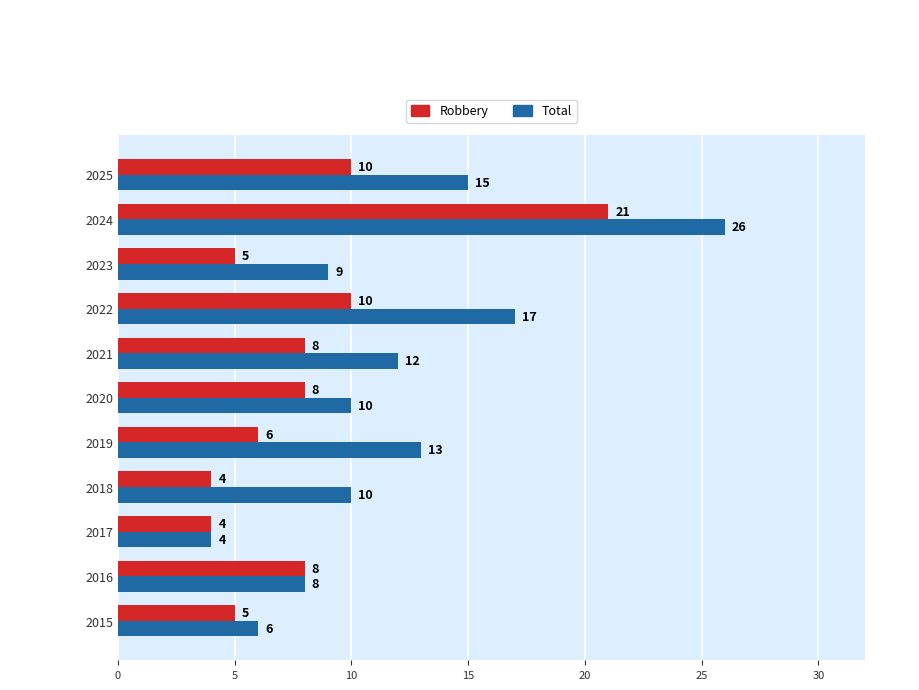

What is the approximate value of Total at 2019?

13